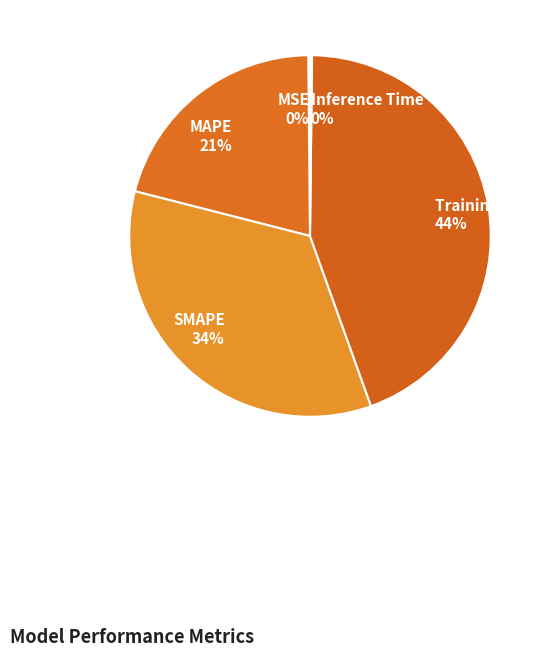

To the nearest percent, what is the average slice percentage?

20%